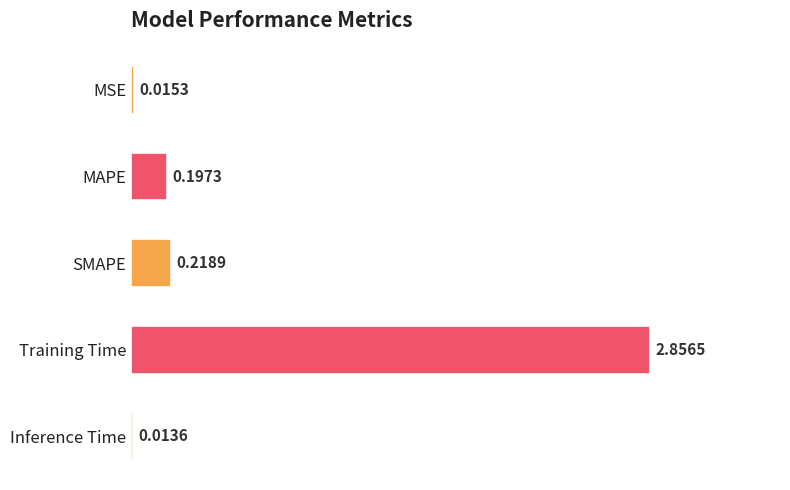

List the labels in order of value, smallest first.

Inference Time, MSE, MAPE, SMAPE, Training Time